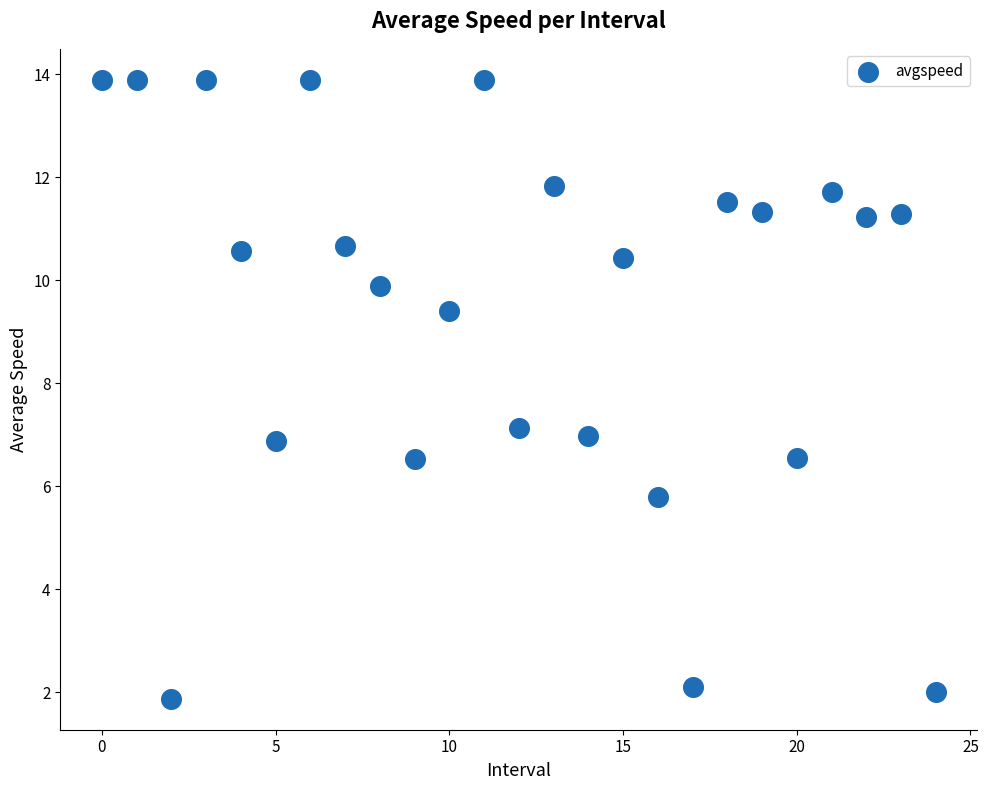

What is the range of Y values (max minus min)?

12.0